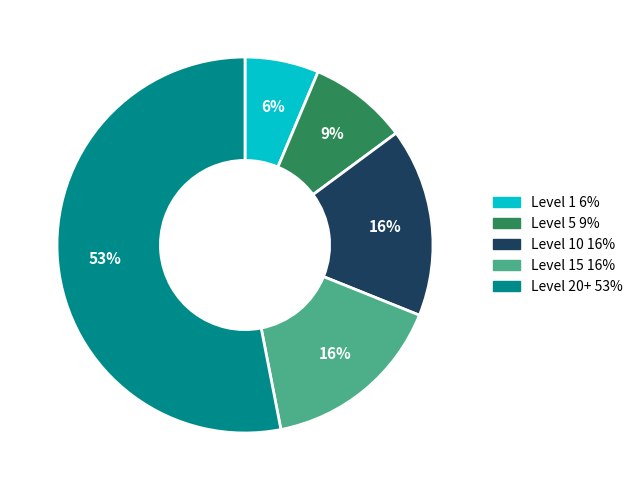

Is there a majority slice in this chart?

Yes